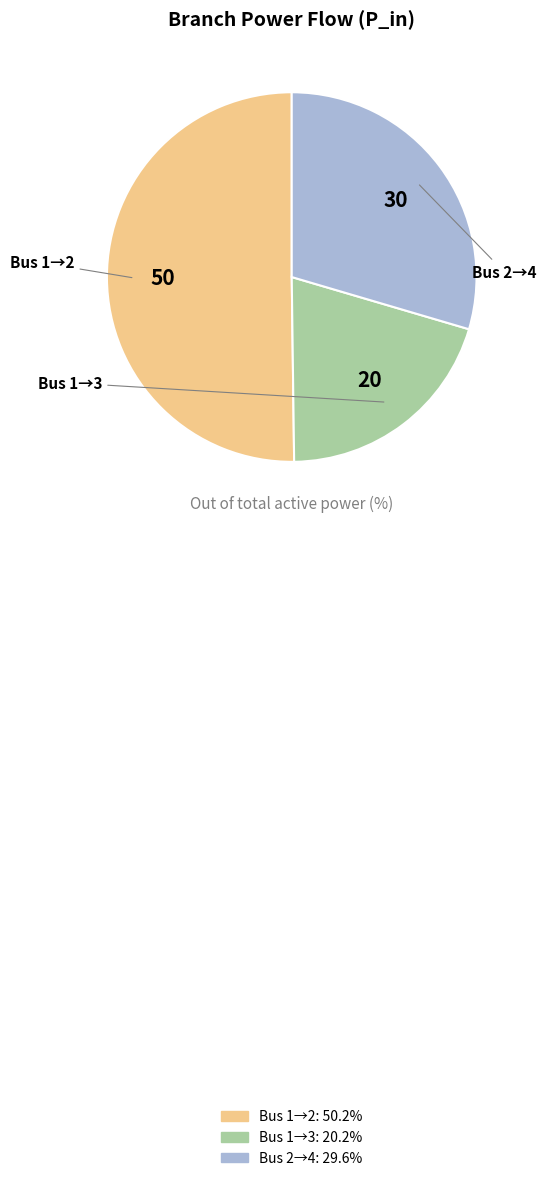

Which slice is the smallest?

Bus 1-3